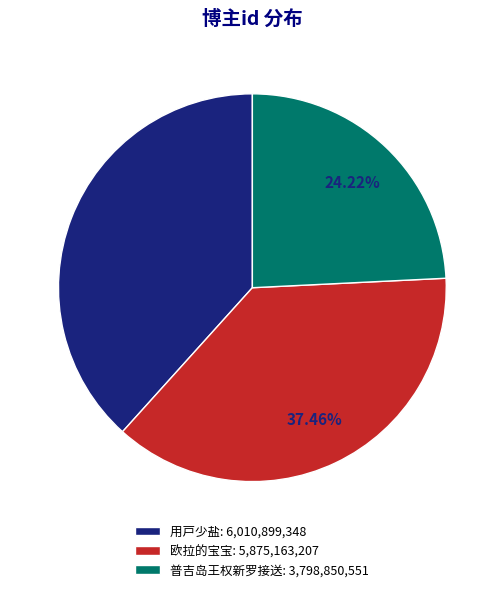

To the nearest percent, what is the combined percentage of 普吉岛王权新罗接送 and 欧拉的宝宝?

62%